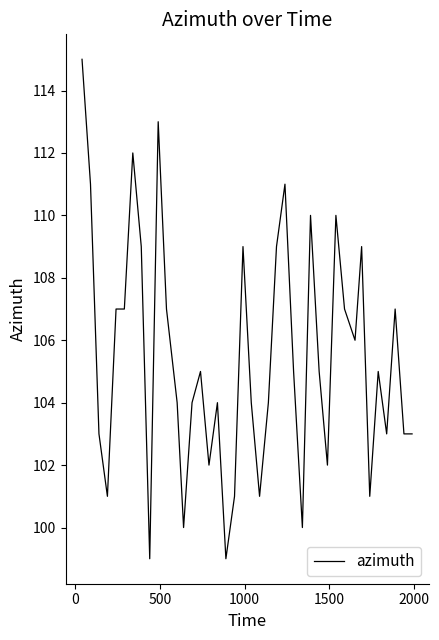

What is the maximum value shown in the chart?

115